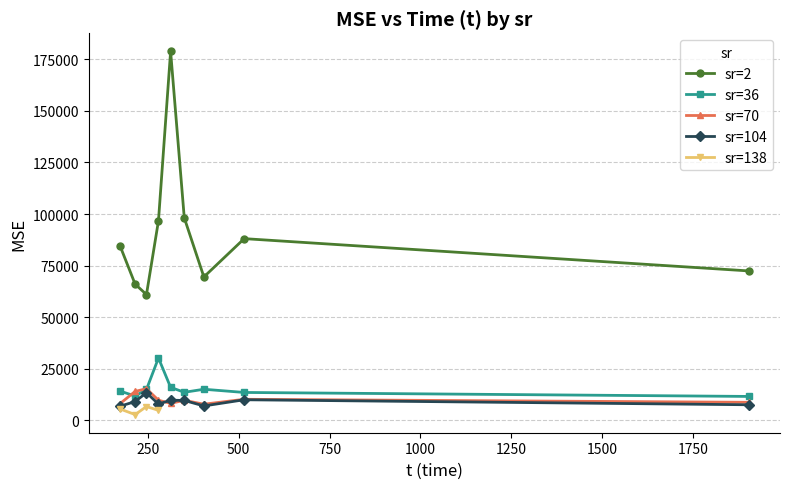

What is the lowest value of the sr=70 series?

7854.0